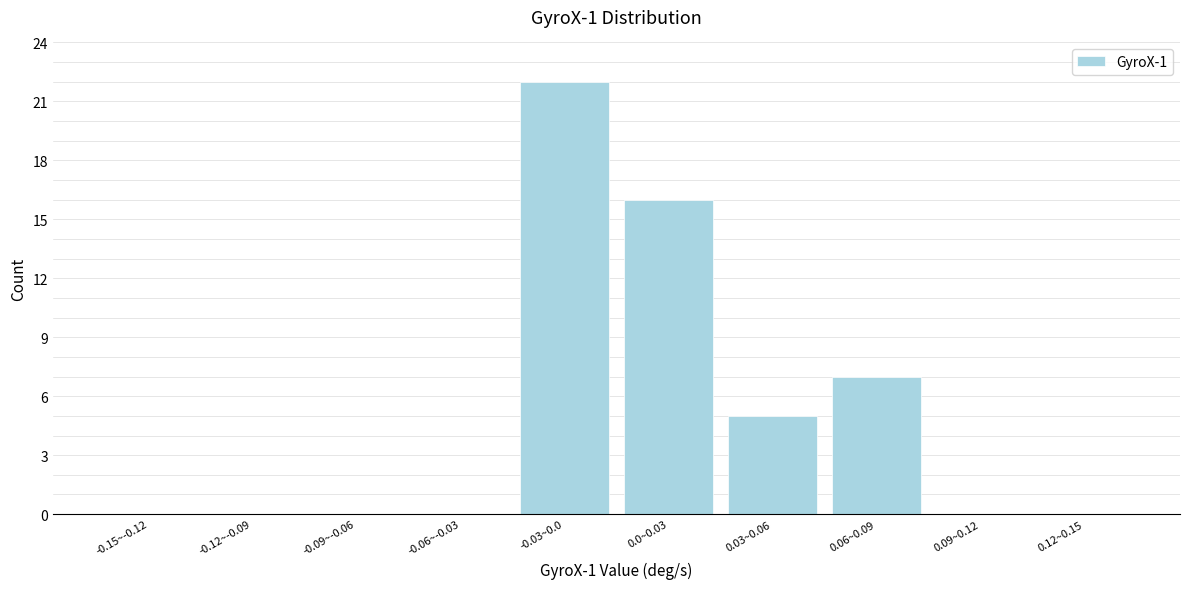

Reading left to right, transcribe all the data shown in this chart.

-0.15~-0.12=0	-0.12~-0.09=0	-0.09~-0.06=0	-0.06~-0.03=0	-0.03~0.0=22	0.0~0.03=16	0.03~0.06=5	0.06~0.09=7	0.09~0.12=0	0.12~0.15=0